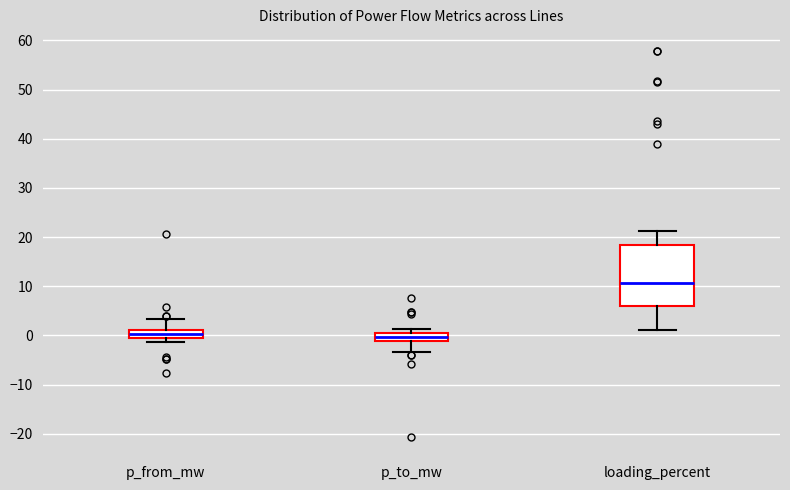

Where does the upper whisker of the box for loading_percent end on the y-axis? The values are not printed on the chart, so give them approximately, as read against the axis.

21